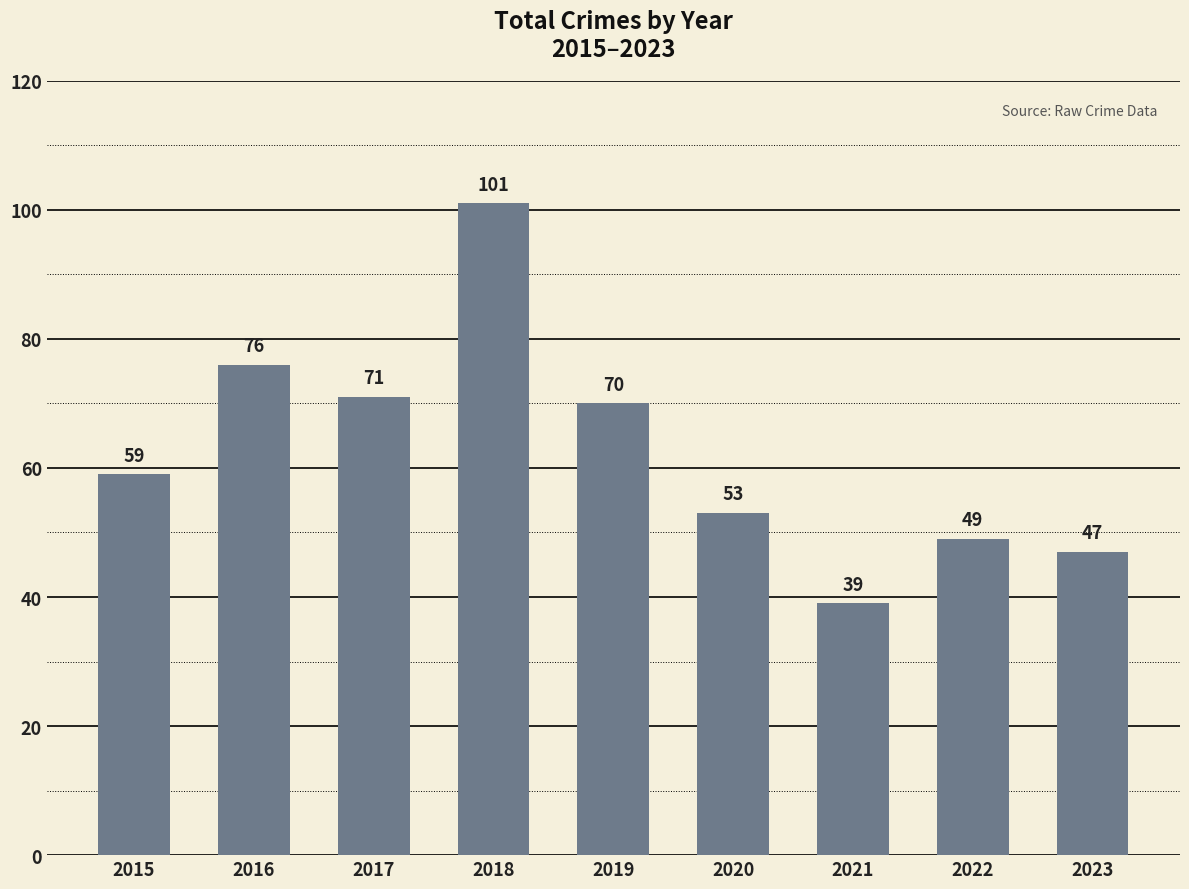

At which label is the value closest to 70?

2019